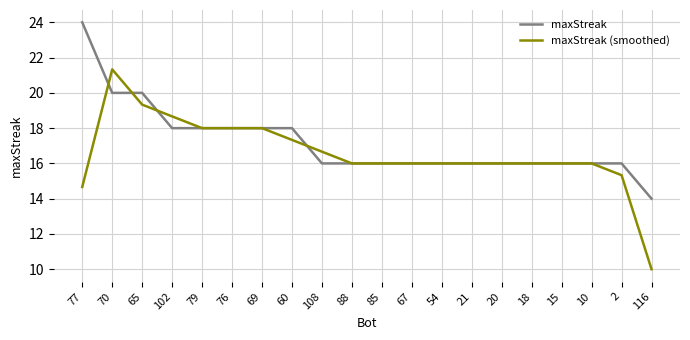

Reading left to right, what are all the values shown in this chart?

maxStreak: 77=24.0	70=20.0	65=20.0	102=18.0	79=18.0	76=18.0	69=18.0	60=18.0	108=16.0	88=16.0	85=16.0	67=16.0	54=16.0	21=16.0	20=16.0	18=16.0	15=16.0	10=16.0	2=16.0	116=14.0
maxStreak (smoothed): 77=14.7	70=21.3	65=19.3	102=18.7	79=18.0	76=18.0	69=18.0	60=17.3	108=16.7	88=16.0	85=16.0	67=16.0	54=16.0	21=16.0	20=16.0	18=16.0	15=16.0	10=16.0	2=15.3	116=10.0